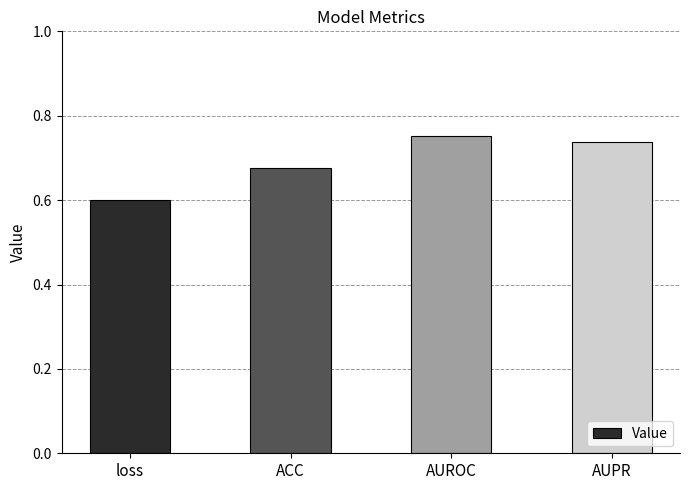

What is the change in value from ACC to AUPR?

+0.1